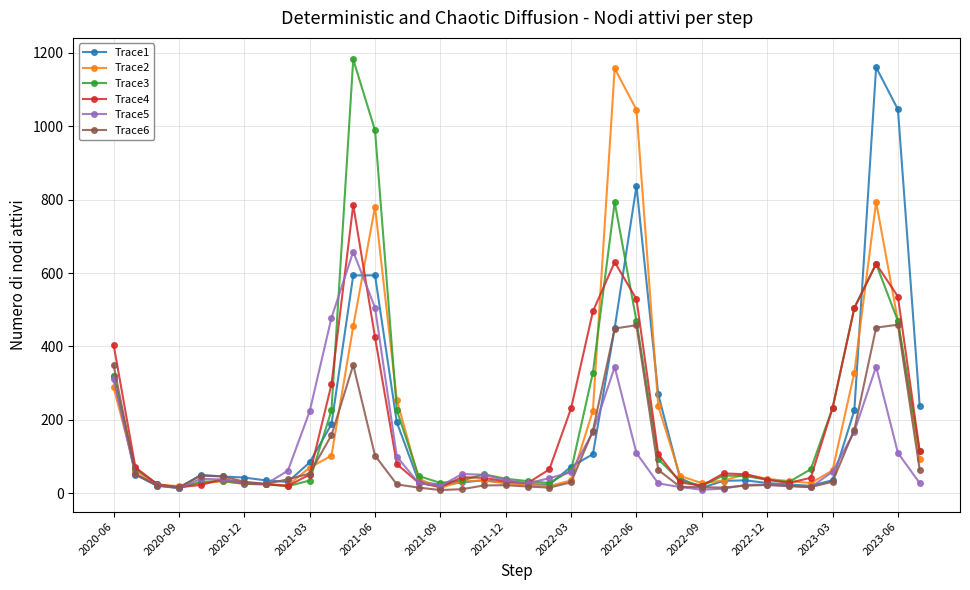

What is the average value of the Trace3 series?

196.3